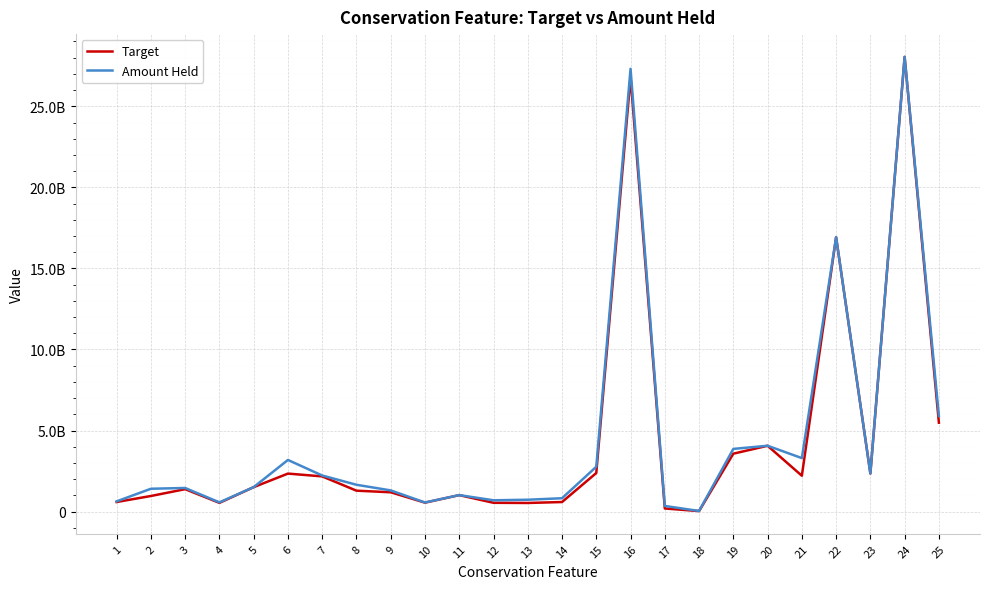

What is the difference between the highest and lowest values at 19?

294371718.6